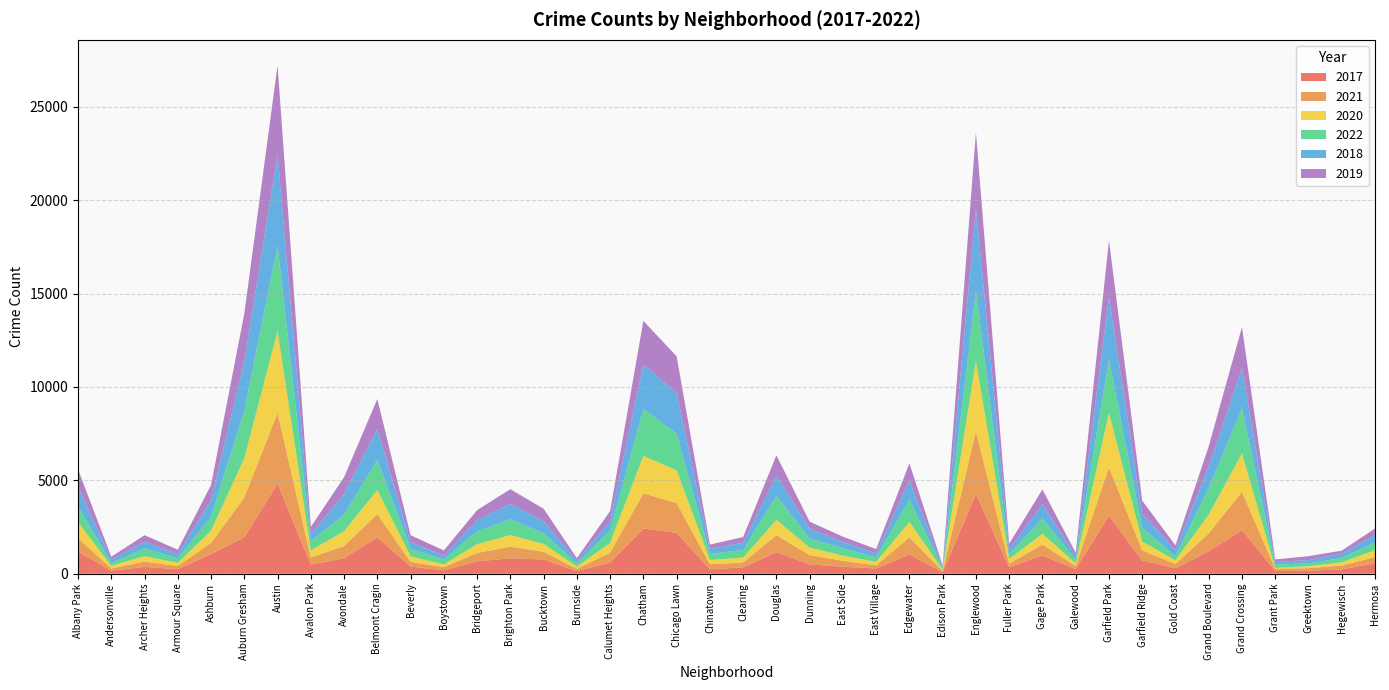

Reading left to right, transcribe all the data shown in this chart.

2017: Albany Park=1183	Andersonville=164	Archer Heights=366	Armour Square=240	Ashburn=1058	Auburn Gresham=1949	Austin=4824	Avalon Park=487	Avondale=829	Belmont Cragin=1949	Beverly=384	Boystown=181	Bridgeport=662	Brighton Park=829	Bucktown=761	Burnside=139	Calumet Heights=599	Chatham=2425	Chicago Lawn=2189	Chinatown=238	Clearing=341	Douglas=1159	Dunning=499	East Side=375	East Village=280	Edgewater=1037	Edison Park=82	Englewood=4267	Fuller Park=351	Gage Park=977	Galewood=246	Garfield Park=3107	Garfield Ridge=710	Gold Coast=298	Grand Boulevard=1200	Grand Crossing=2332	Grant Park=149	Greektown=162	Hegewisch=232	Hermosa=562
2021: Albany Park=732	Andersonville=116	Archer Heights=285	Armour Square=175	Ashburn=592	Auburn Gresham=2127	Austin=3785	Avalon Park=380	Avondale=652	Belmont Cragin=1246	Beverly=245	Boystown=168	Bridgeport=450	Brighton Park=619	Bucktown=415	Burnside=122	Calumet Heights=531	Chatham=1877	Chicago Lawn=1595	Chinatown=271	Clearing=262	Douglas=903	Dunning=501	East Side=314	East Village=169	Edgewater=908	Edison Park=57	Englewood=3359	Fuller Park=190	Gage Park=583	Galewood=164	Garfield Park=2586	Garfield Ridge=541	Gold Coast=223	Grand Boulevard=963	Grand Crossing=2057	Grant Park=102	Greektown=134	Hegewisch=206	Hermosa=330
2020: Albany Park=846	Andersonville=143	Archer Heights=292	Armour Square=165	Ashburn=653	Auburn Gresham=2113	Austin=4383	Avalon Park=384	Avondale=792	Belmont Cragin=1289	Beverly=303	Boystown=149	Bridgeport=469	Brighton Park=621	Bucktown=421	Burnside=123	Calumet Heights=517	Chatham=2009	Chicago Lawn=1754	Chinatown=226	Clearing=262	Douglas=817	Dunning=398	East Side=277	East Village=183	Edgewater=832	Edison Park=70	Englewood=3770	Fuller Park=251	Gage Park=576	Galewood=146	Garfield Park=2911	Garfield Ridge=474	Gold Coast=196	Grand Boulevard=1005	Grand Crossing=2051	Grant Park=59	Greektown=107	Hegewisch=174	Hermosa=368
2022: Albany Park=843	Andersonville=149	Archer Heights=413	Armour Square=237	Ashburn=751	Auburn Gresham=2536	Austin=4569	Avalon Park=496	Avondale=894	Belmont Cragin=1610	Beverly=397	Boystown=259	Bridgeport=687	Brighton Park=843	Bucktown=565	Burnside=160	Calumet Heights=655	Chatham=2510	Chicago Lawn=1957	Chinatown=325	Clearing=404	Douglas=1296	Dunning=469	East Side=401	East Village=236	Edgewater=1193	Edison Park=93	Englewood=3749	Fuller Park=249	Gage Park=827	Galewood=197	Garfield Park=2878	Garfield Ridge=731	Gold Coast=223	Grand Boulevard=1418	Grand Crossing=2412	Grant Park=182	Greektown=147	Hegewisch=228	Hermosa=402
2018: Albany Park=1064	Andersonville=176	Archer Heights=362	Armour Square=234	Ashburn=879	Auburn Gresham=2647	Austin=4882	Avalon Park=376	Avondale=1095	Belmont Cragin=1662	Beverly=365	Boystown=212	Bridgeport=598	Brighton Park=831	Bucktown=665	Burnside=154	Calumet Heights=520	Chatham=2390	Chicago Lawn=2172	Chinatown=264	Clearing=395	Douglas=1075	Dunning=542	East Side=340	East Village=214	Edgewater=1014	Edison Park=70	Englewood=4412	Fuller Park=277	Gage Park=769	Galewood=191	Garfield Park=3309	Garfield Ridge=751	Gold Coast=327	Grand Boulevard=1150	Grand Crossing=2149	Grant Park=140	Greektown=180	Hegewisch=233	Hermosa=418
2019: Albany Park=921	Andersonville=161	Archer Heights=343	Armour Square=235	Ashburn=818	Auburn Gresham=2549	Austin=4776	Avalon Park=380	Avondale=907	Belmont Cragin=1597	Beverly=367	Boystown=276	Bridgeport=537	Brighton Park=782	Bucktown=650	Burnside=135	Calumet Heights=533	Chatham=2325	Chicago Lawn=1971	Chinatown=238	Clearing=300	Douglas=1088	Dunning=379	East Side=276	East Village=235	Edgewater=923	Edison Park=69	Englewood=4070	Fuller Park=292	Gage Park=781	Galewood=177	Garfield Park=3054	Garfield Ridge=704	Gold Coast=250	Grand Boulevard=1082	Grand Crossing=2202	Grant Park=134	Greektown=209	Hegewisch=163	Hermosa=341